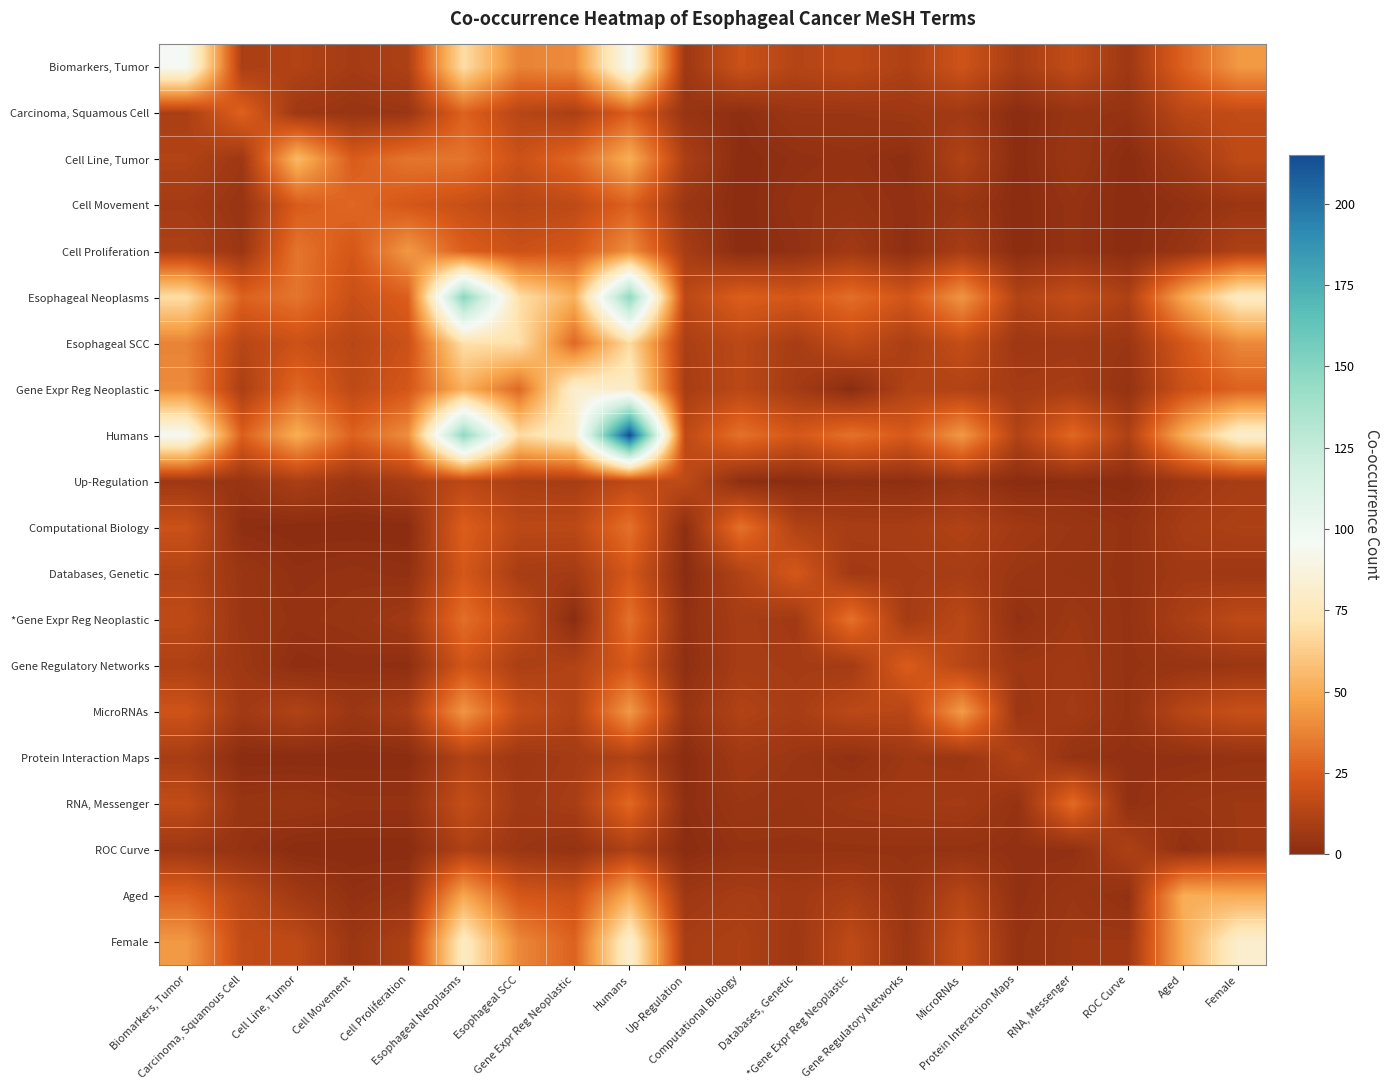

Reading left to right, what are all the values shown in this chart?

Biomarkers, Tumor: Biomarkers, Tumor=95	Carcinoma, Squamous Cell=10	Cell Line, Tumor=12	Cell Movement=8	Cell Proliferation=11	Esophageal Neoplasms=69	Esophageal SCC=37	Gene Expr Reg Neoplastic=40	Humans=95	Up-Regulation=6	Computational Biology=20	Databases, Genetic=13	*Gene Expr Reg Neoplastic=16	Gene Regulatory Networks=11	MicroRNAs=21	Protein Interaction Maps=9	RNA, Messenger=17	ROC Curve=6	Aged=27	Female=44
Carcinoma, Squamous Cell: Biomarkers, Tumor=10	Carcinoma, Squamous Cell=27	Cell Line, Tumor=6	Cell Movement=4	Cell Proliferation=5	Esophageal Neoplasms=27	Esophageal SCC=14	Gene Expr Reg Neoplastic=10	Humans=26	Up-Regulation=4	Computational Biology=1	Databases, Genetic=5	*Gene Expr Reg Neoplastic=5	Gene Regulatory Networks=6	MicroRNAs=7	Protein Interaction Maps=0	RNA, Messenger=4	ROC Curve=3	Aged=15	Female=17
Cell Line, Tumor: Biomarkers, Tumor=12	Carcinoma, Squamous Cell=6	Cell Line, Tumor=55	Cell Movement=25	Cell Proliferation=33	Esophageal Neoplasms=33	Esophageal SCC=20	Gene Expr Reg Neoplastic=29	Humans=51	Up-Regulation=10	Computational Biology=0	Databases, Genetic=2	*Gene Expr Reg Neoplastic=3	Gene Regulatory Networks=1	MicroRNAs=12	Protein Interaction Maps=0	RNA, Messenger=5	ROC Curve=0	Aged=7	Female=16
Cell Movement: Biomarkers, Tumor=8	Carcinoma, Squamous Cell=4	Cell Line, Tumor=25	Cell Movement=29	Cell Proliferation=23	Esophageal Neoplasms=19	Esophageal SCC=14	Gene Expr Reg Neoplastic=16	Humans=27	Up-Regulation=5	Computational Biology=0	Databases, Genetic=3	*Gene Expr Reg Neoplastic=4	Gene Regulatory Networks=2	MicroRNAs=5	Protein Interaction Maps=0	RNA, Messenger=3	ROC Curve=0	Aged=2	Female=5
Cell Proliferation: Biomarkers, Tumor=11	Carcinoma, Squamous Cell=5	Cell Line, Tumor=33	Cell Movement=23	Cell Proliferation=44	Esophageal Neoplasms=26	Esophageal SCC=20	Gene Expr Reg Neoplastic=23	Humans=41	Up-Regulation=9	Computational Biology=0	Databases, Genetic=2	*Gene Expr Reg Neoplastic=7	Gene Regulatory Networks=1	MicroRNAs=9	Protein Interaction Maps=0	RNA, Messenger=3	ROC Curve=0	Aged=4	Female=11
Esophageal Neoplasms: Biomarkers, Tumor=69	Carcinoma, Squamous Cell=27	Cell Line, Tumor=33	Cell Movement=19	Cell Proliferation=26	Esophageal Neoplasms=149	Esophageal SCC=70	Gene Expr Reg Neoplastic=52	Humans=147	Up-Regulation=15	Computational Biology=26	Databases, Genetic=23	*Gene Expr Reg Neoplastic=31	Gene Regulatory Networks=22	MicroRNAs=43	Protein Interaction Maps=12	RNA, Messenger=18	ROC Curve=11	Aged=49	Female=78
Esophageal SCC: Biomarkers, Tumor=37	Carcinoma, Squamous Cell=14	Cell Line, Tumor=20	Cell Movement=14	Cell Proliferation=20	Esophageal Neoplasms=70	Esophageal SCC=70	Gene Expr Reg Neoplastic=29	Humans=68	Up-Regulation=10	Computational Biology=15	Databases, Genetic=9	*Gene Expr Reg Neoplastic=17	Gene Regulatory Networks=10	MicroRNAs=18	Protein Interaction Maps=6	RNA, Messenger=7	ROC Curve=5	Aged=23	Female=39
Gene Expr Reg Neoplastic: Biomarkers, Tumor=40	Carcinoma, Squamous Cell=10	Cell Line, Tumor=29	Cell Movement=16	Cell Proliferation=23	Esophageal Neoplasms=52	Esophageal SCC=29	Gene Expr Reg Neoplastic=82	Humans=80	Up-Regulation=9	Computational Biology=15	Databases, Genetic=8	*Gene Expr Reg Neoplastic=0	Gene Regulatory Networks=12	MicroRNAs=12	Protein Interaction Maps=8	RNA, Messenger=9	ROC Curve=3	Aged=20	Female=27
Humans: Biomarkers, Tumor=95	Carcinoma, Squamous Cell=26	Cell Line, Tumor=51	Cell Movement=27	Cell Proliferation=41	Esophageal Neoplasms=147	Esophageal SCC=68	Gene Expr Reg Neoplastic=80	Humans=215	Up-Regulation=16	Computational Biology=32	Databases, Genetic=23	*Gene Expr Reg Neoplastic=32	Gene Regulatory Networks=24	MicroRNAs=44	Protein Interaction Maps=12	RNA, Messenger=29	ROC Curve=11	Aged=51	Female=82
Up-Regulation: Biomarkers, Tumor=6	Carcinoma, Squamous Cell=4	Cell Line, Tumor=10	Cell Movement=5	Cell Proliferation=9	Esophageal Neoplasms=15	Esophageal SCC=10	Gene Expr Reg Neoplastic=9	Humans=16	Up-Regulation=16	Computational Biology=1	Databases, Genetic=0	*Gene Expr Reg Neoplastic=2	Gene Regulatory Networks=1	MicroRNAs=4	Protein Interaction Maps=0	RNA, Messenger=1	ROC Curve=0	Aged=6	Female=9
Computational Biology: Biomarkers, Tumor=20	Carcinoma, Squamous Cell=1	Cell Line, Tumor=0	Cell Movement=0	Cell Proliferation=0	Esophageal Neoplasms=26	Esophageal SCC=15	Gene Expr Reg Neoplastic=15	Humans=32	Up-Regulation=1	Computational Biology=32	Databases, Genetic=12	*Gene Expr Reg Neoplastic=9	Gene Regulatory Networks=9	MicroRNAs=12	Protein Interaction Maps=7	RNA, Messenger=5	ROC Curve=3	Aged=9	Female=11
Databases, Genetic: Biomarkers, Tumor=13	Carcinoma, Squamous Cell=5	Cell Line, Tumor=2	Cell Movement=3	Cell Proliferation=2	Esophageal Neoplasms=23	Esophageal SCC=9	Gene Expr Reg Neoplastic=8	Humans=23	Up-Regulation=0	Computational Biology=12	Databases, Genetic=23	*Gene Expr Reg Neoplastic=7	Gene Regulatory Networks=8	MicroRNAs=9	Protein Interaction Maps=5	RNA, Messenger=4	ROC Curve=3	Aged=7	Female=6
*Gene Expr Reg Neoplastic: Biomarkers, Tumor=16	Carcinoma, Squamous Cell=5	Cell Line, Tumor=3	Cell Movement=4	Cell Proliferation=7	Esophageal Neoplasms=31	Esophageal SCC=17	Gene Expr Reg Neoplastic=0	Humans=32	Up-Regulation=2	Computational Biology=9	Databases, Genetic=7	*Gene Expr Reg Neoplastic=32	Gene Regulatory Networks=8	MicroRNAs=15	Protein Interaction Maps=2	RNA, Messenger=6	ROC Curve=3	Aged=10	Female=16
Gene Regulatory Networks: Biomarkers, Tumor=11	Carcinoma, Squamous Cell=6	Cell Line, Tumor=1	Cell Movement=2	Cell Proliferation=1	Esophageal Neoplasms=22	Esophageal SCC=10	Gene Expr Reg Neoplastic=12	Humans=24	Up-Regulation=1	Computational Biology=9	Databases, Genetic=8	*Gene Expr Reg Neoplastic=8	Gene Regulatory Networks=25	MicroRNAs=14	Protein Interaction Maps=6	RNA, Messenger=7	ROC Curve=3	Aged=4	Female=5
MicroRNAs: Biomarkers, Tumor=21	Carcinoma, Squamous Cell=7	Cell Line, Tumor=12	Cell Movement=5	Cell Proliferation=9	Esophageal Neoplasms=43	Esophageal SCC=18	Gene Expr Reg Neoplastic=12	Humans=44	Up-Regulation=4	Computational Biology=12	Databases, Genetic=9	*Gene Expr Reg Neoplastic=15	Gene Regulatory Networks=14	MicroRNAs=45	Protein Interaction Maps=5	RNA, Messenger=8	ROC Curve=3	Aged=14	Female=19
Protein Interaction Maps: Biomarkers, Tumor=9	Carcinoma, Squamous Cell=0	Cell Line, Tumor=0	Cell Movement=0	Cell Proliferation=0	Esophageal Neoplasms=12	Esophageal SCC=6	Gene Expr Reg Neoplastic=8	Humans=12	Up-Regulation=0	Computational Biology=7	Databases, Genetic=5	*Gene Expr Reg Neoplastic=2	Gene Regulatory Networks=6	MicroRNAs=5	Protein Interaction Maps=12	RNA, Messenger=3	ROC Curve=2	Aged=2	Female=3
RNA, Messenger: Biomarkers, Tumor=17	Carcinoma, Squamous Cell=4	Cell Line, Tumor=5	Cell Movement=3	Cell Proliferation=3	Esophageal Neoplasms=18	Esophageal SCC=7	Gene Expr Reg Neoplastic=9	Humans=29	Up-Regulation=1	Computational Biology=5	Databases, Genetic=4	*Gene Expr Reg Neoplastic=6	Gene Regulatory Networks=7	MicroRNAs=8	Protein Interaction Maps=3	RNA, Messenger=30	ROC Curve=2	Aged=5	Female=6
ROC Curve: Biomarkers, Tumor=6	Carcinoma, Squamous Cell=3	Cell Line, Tumor=0	Cell Movement=0	Cell Proliferation=0	Esophageal Neoplasms=11	Esophageal SCC=5	Gene Expr Reg Neoplastic=3	Humans=11	Up-Regulation=0	Computational Biology=3	Databases, Genetic=3	*Gene Expr Reg Neoplastic=3	Gene Regulatory Networks=3	MicroRNAs=3	Protein Interaction Maps=2	RNA, Messenger=2	ROC Curve=11	Aged=2	Female=6
Aged: Biomarkers, Tumor=27	Carcinoma, Squamous Cell=15	Cell Line, Tumor=7	Cell Movement=2	Cell Proliferation=4	Esophageal Neoplasms=49	Esophageal SCC=23	Gene Expr Reg Neoplastic=20	Humans=51	Up-Regulation=6	Computational Biology=9	Databases, Genetic=7	*Gene Expr Reg Neoplastic=10	Gene Regulatory Networks=4	MicroRNAs=14	Protein Interaction Maps=2	RNA, Messenger=5	ROC Curve=2	Aged=51	Female=50
Female: Biomarkers, Tumor=44	Carcinoma, Squamous Cell=17	Cell Line, Tumor=16	Cell Movement=5	Cell Proliferation=11	Esophageal Neoplasms=78	Esophageal SCC=39	Gene Expr Reg Neoplastic=27	Humans=82	Up-Regulation=9	Computational Biology=11	Databases, Genetic=6	*Gene Expr Reg Neoplastic=16	Gene Regulatory Networks=5	MicroRNAs=19	Protein Interaction Maps=3	RNA, Messenger=6	ROC Curve=6	Aged=50	Female=82